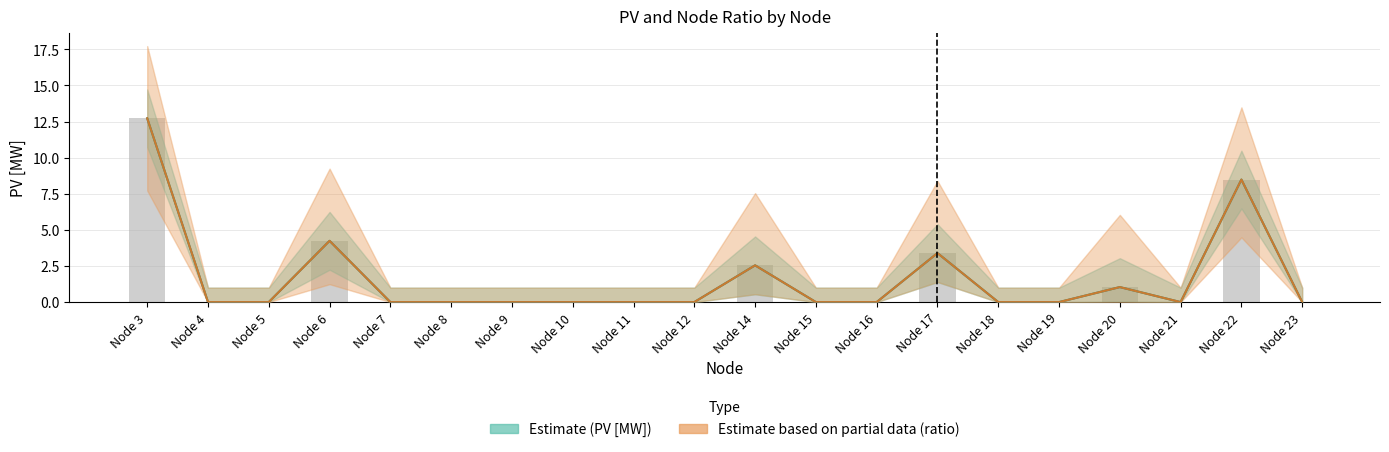

Is it true that Node ratio (×100) equals 2.5 at Node 14?

True